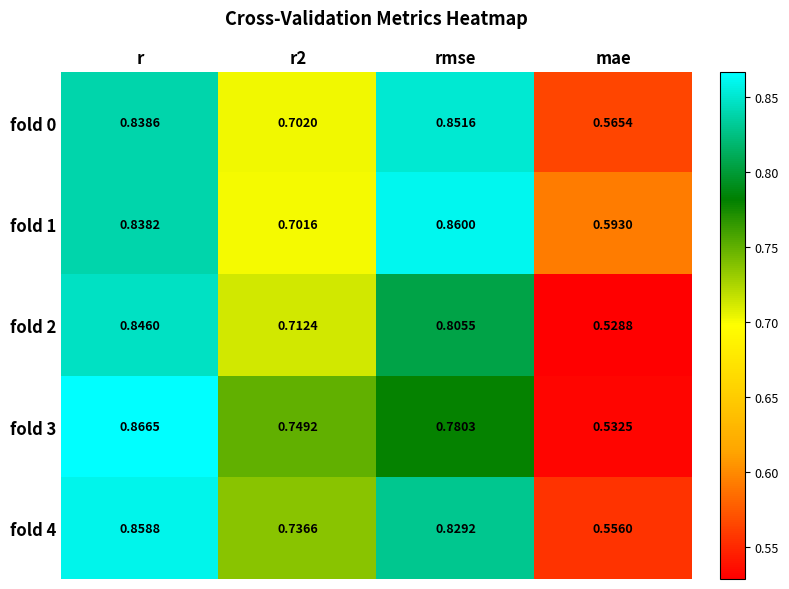

Is the value of fold 3 at rmse greater than the value of fold 1 at r2?

Yes